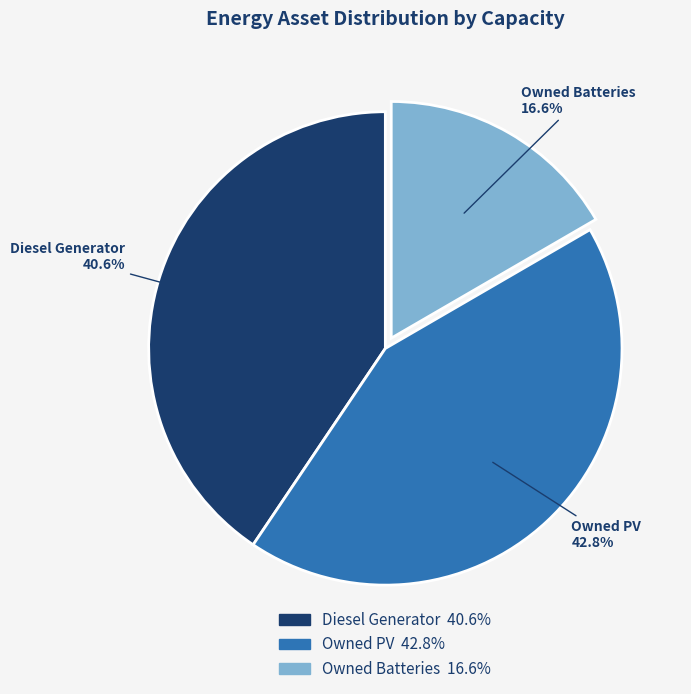

Rank the categories by value from lowest to highest.

Owned Batteries, Diesel Generator, Owned PV